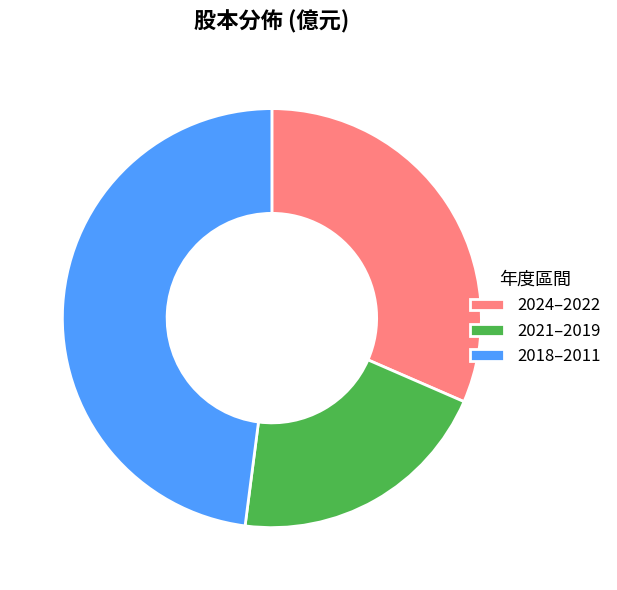

Rank the categories by value from highest to lowest.

2018–2011, 2024–2022, 2021–2019